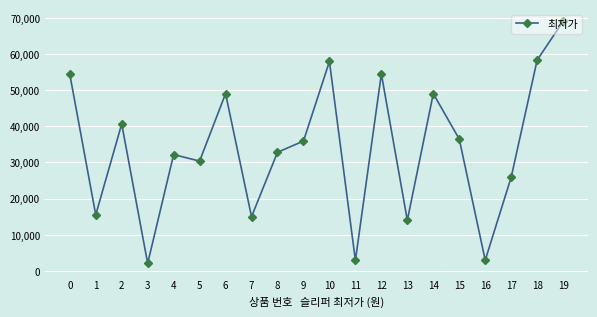

How many categories are shown in the chart?

20